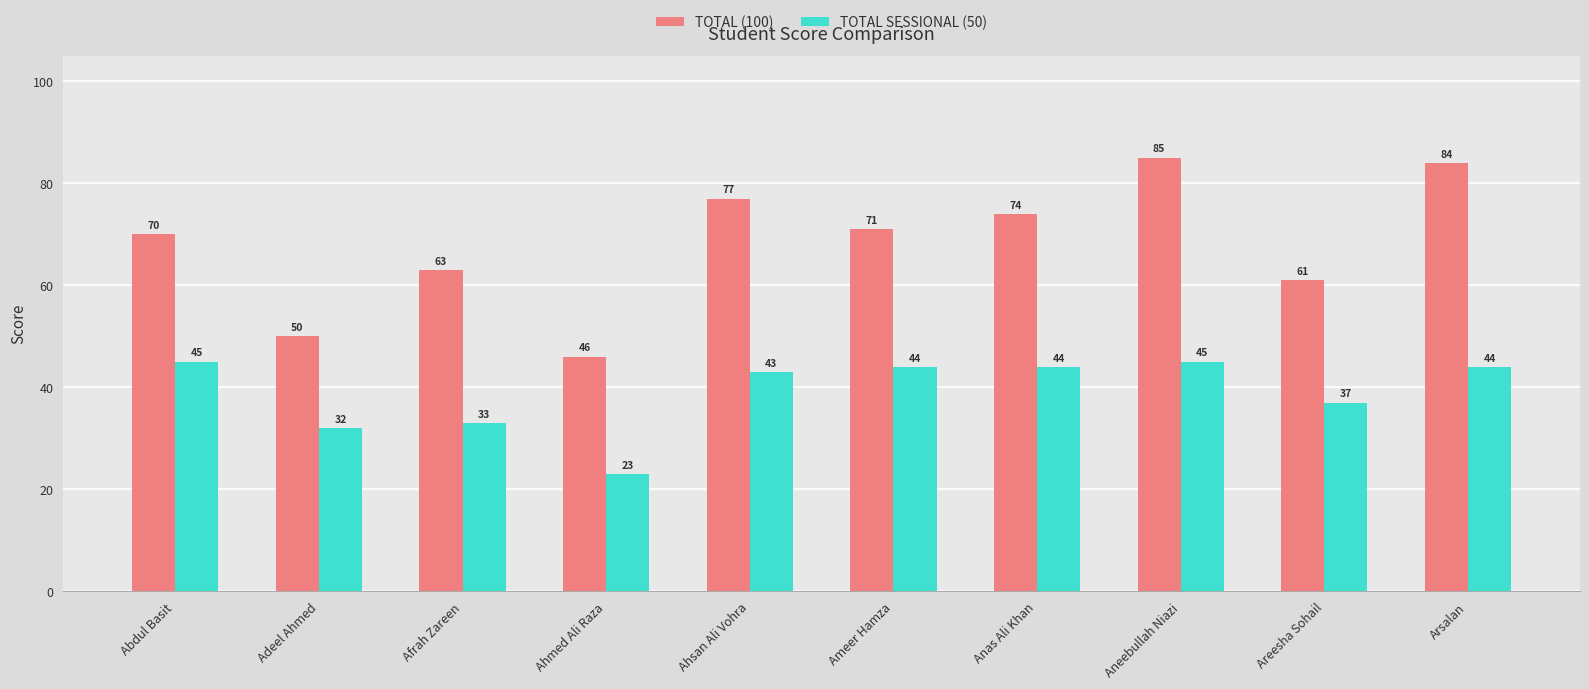

What is the maximum value shown in the chart?

85